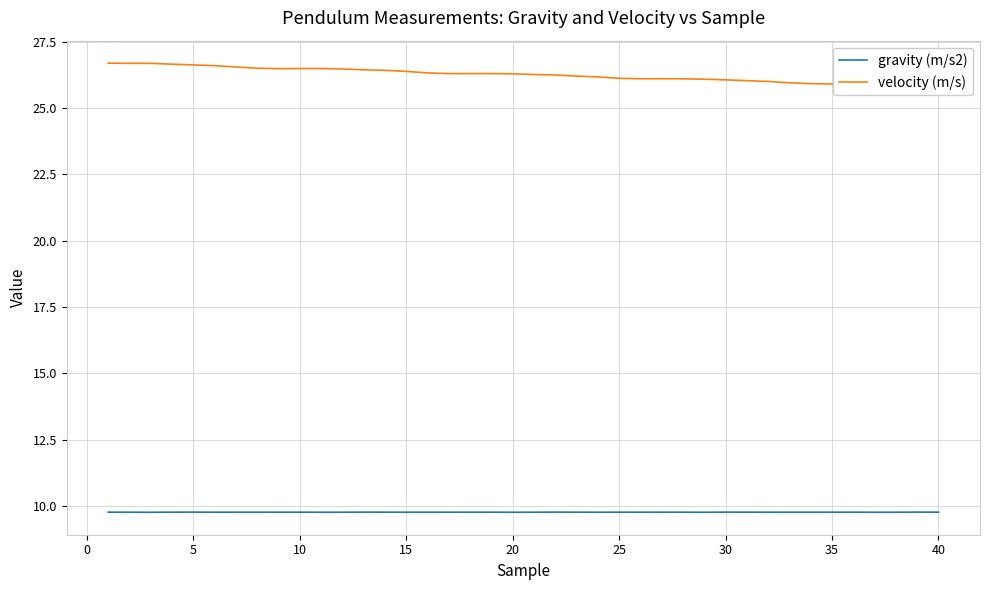

Is it true that gravity (m/s2) equals 2.6 at 15?

False